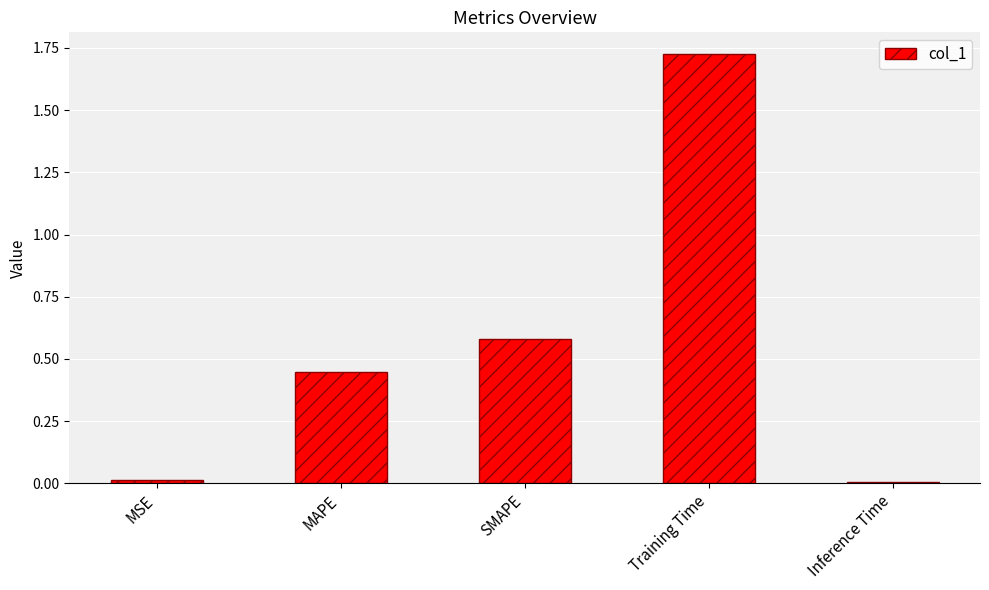

What is the sum of all values?

2.8